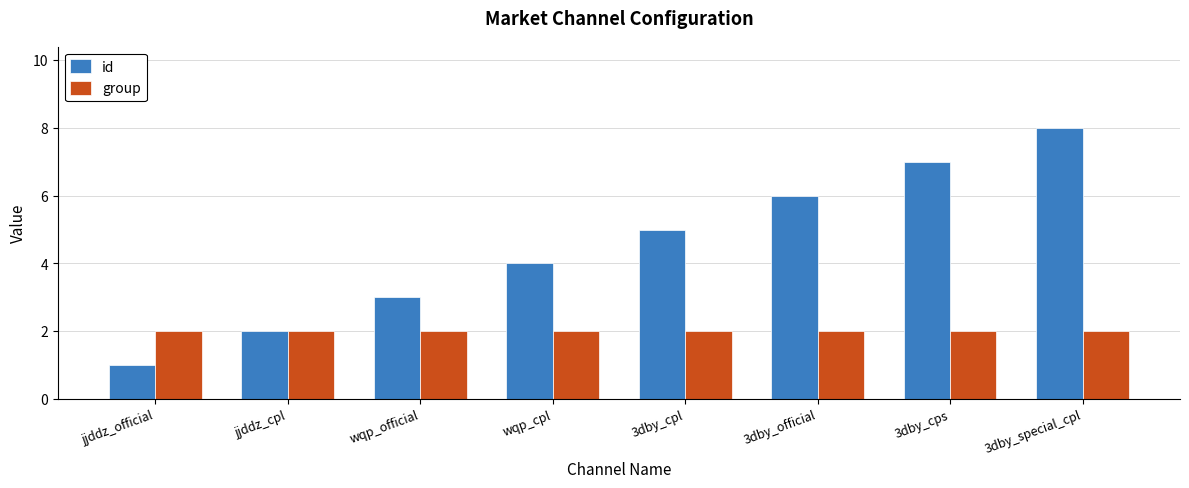

How many bars are there in each group?

2